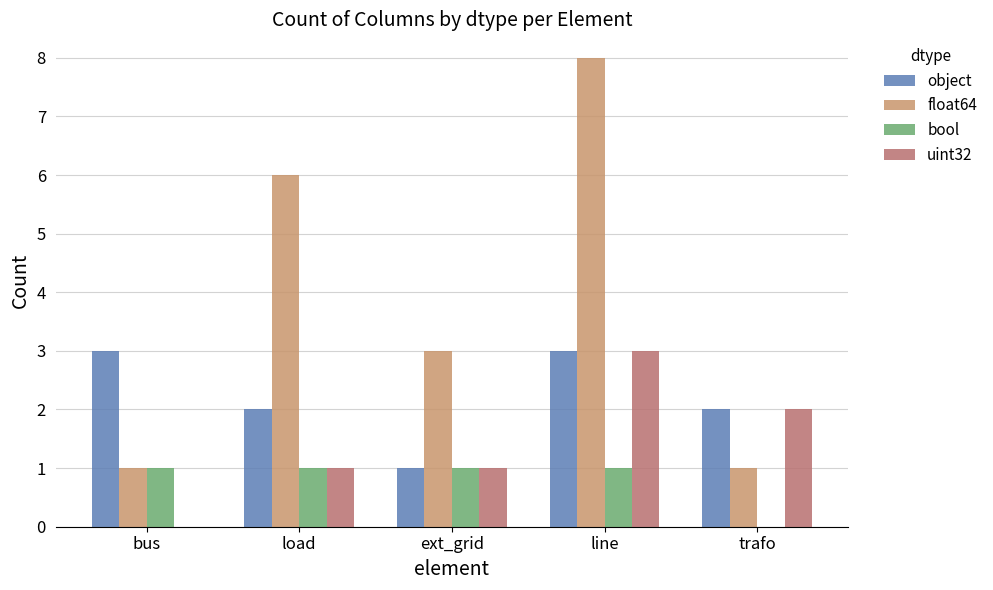

True or false: uint32 has a value of 1 at load.

True